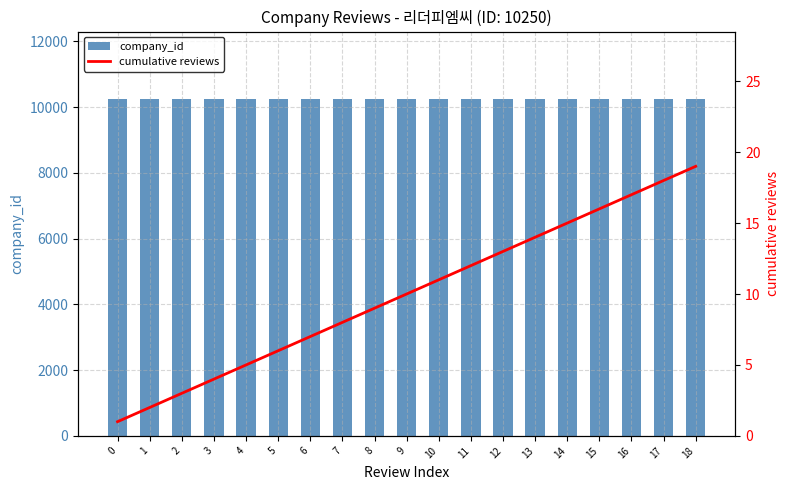

At 12, list the series in order from largest to smallest.

company_id, cumulative reviews